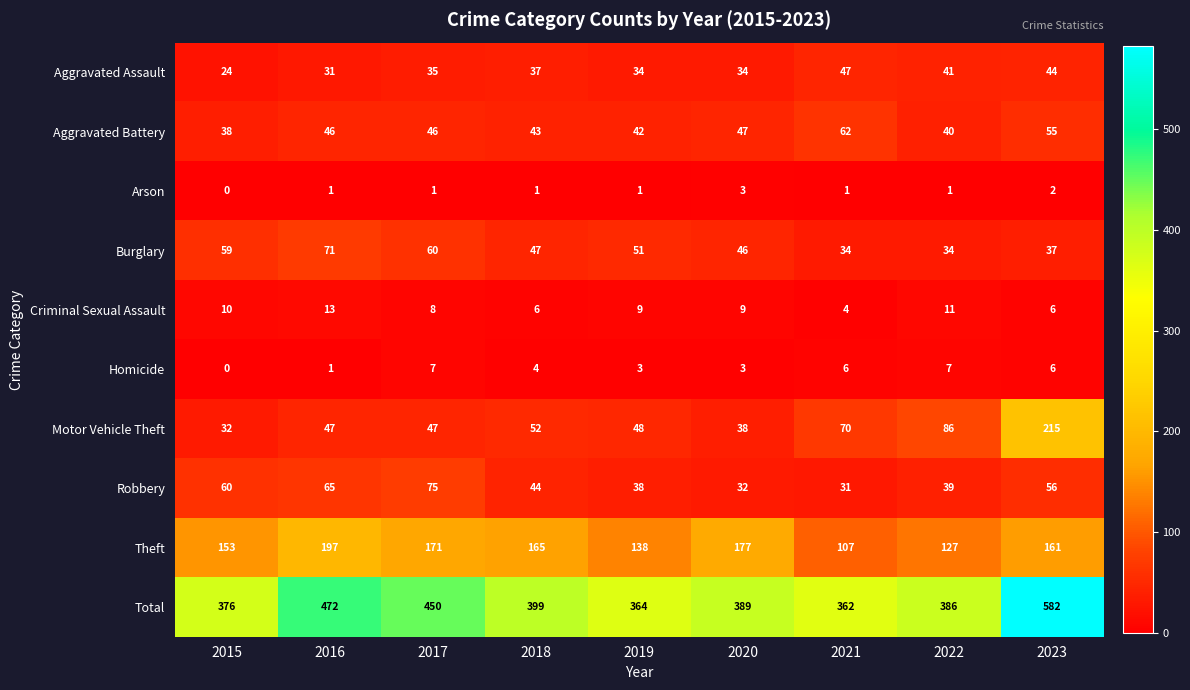

What is the difference between the highest and lowest values at 2016?

471